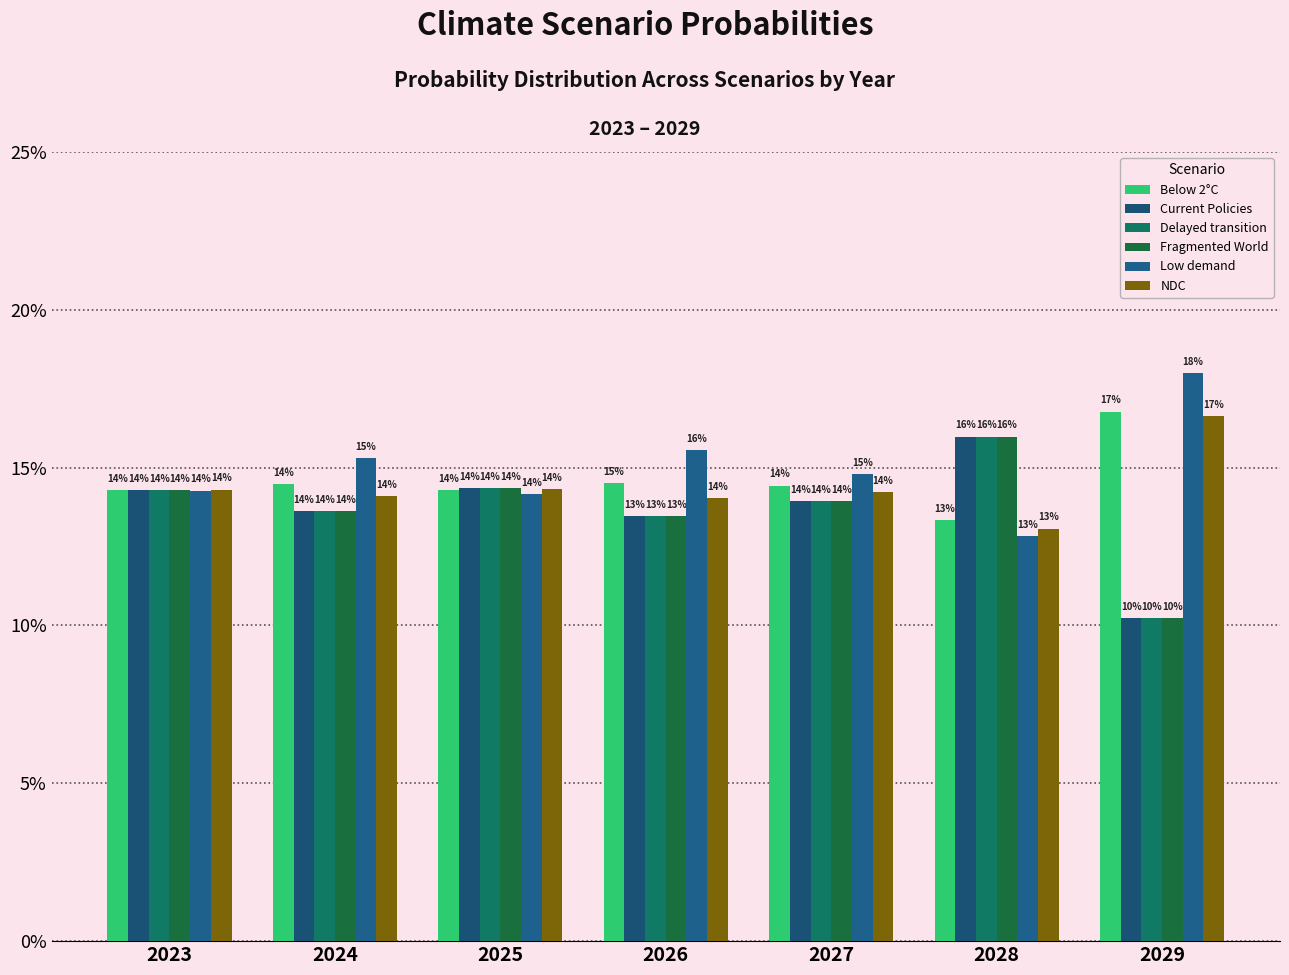

At which category is the sum across all series the highest?

2028